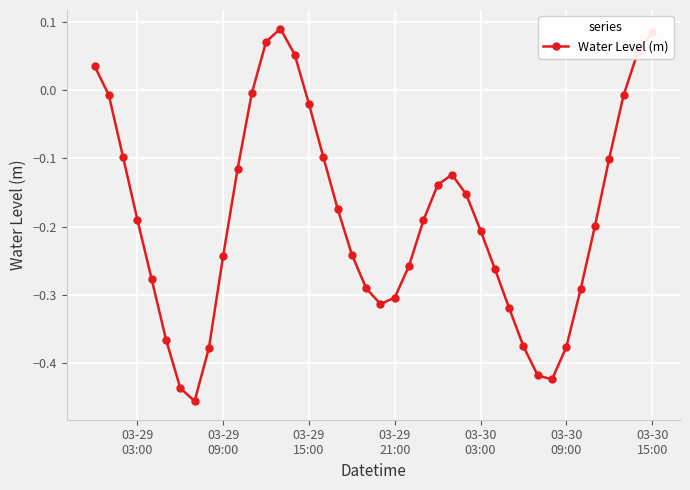

How many points are lower than both their immediate neighbors (excluding endpoints)?

3